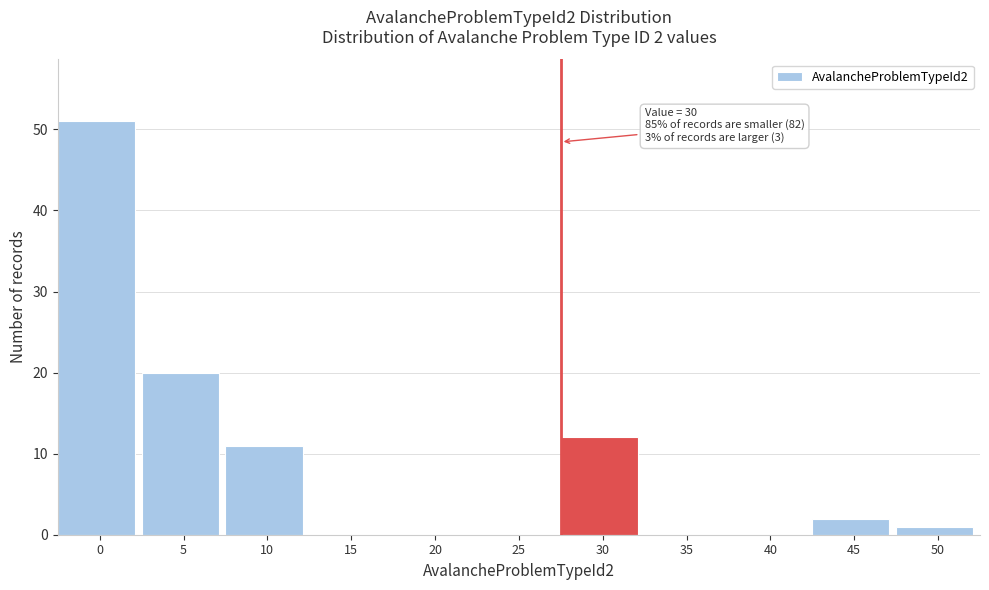

Reading right to left, list all the values displayed in this chart.

50=1	45=2	40=0	35=0	30=12	25=0	20=0	15=0	10=11	5=20	0=51